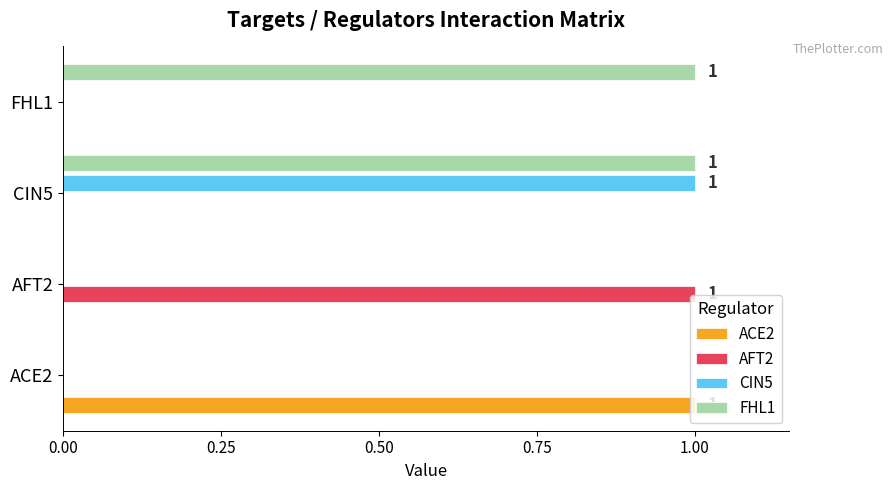

What are all the series names shown in the legend?

ACE2, AFT2, CIN5, FHL1